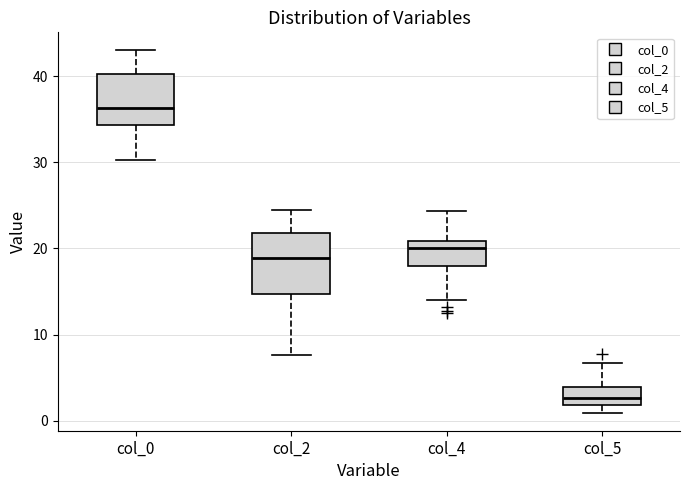

Reading left to right, read every box against the y-axis: the position of its median line, the range the box covers, and the ends of its whiskers. The values are not printed on the chart, so give them approximately, as read against the axis.

col_0: median 36, box 34 to 40, whiskers 30 to 43
col_2: median 19, box 15 to 22, whiskers 8 to 25
col_4: median 20, box 18 to 21, whiskers 14 to 24
col_5: median 3, box 2 to 4, whiskers 1 to 7